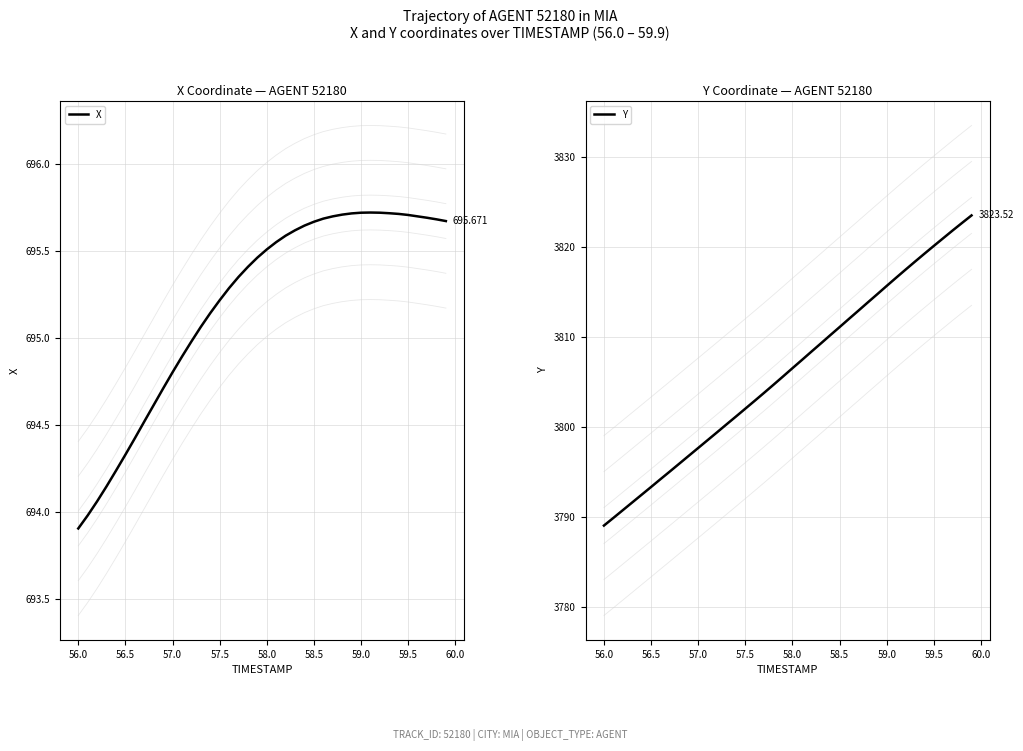

What is the greatest value displayed?

3823.5